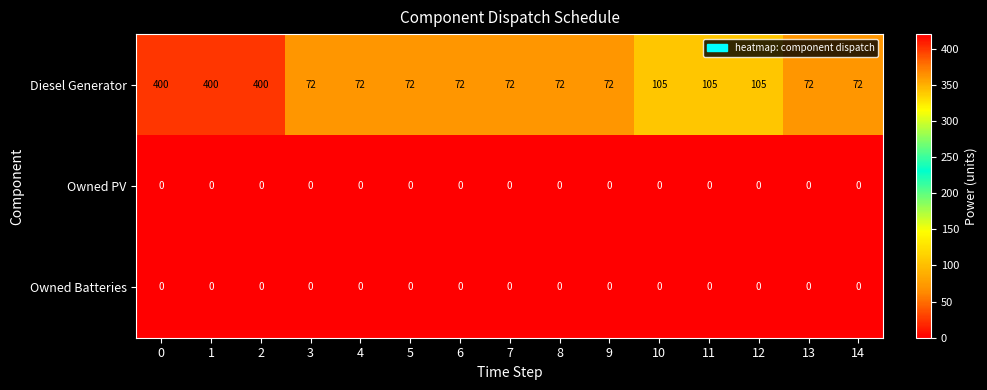

Which series has the widest spread of values?

Diesel Generator